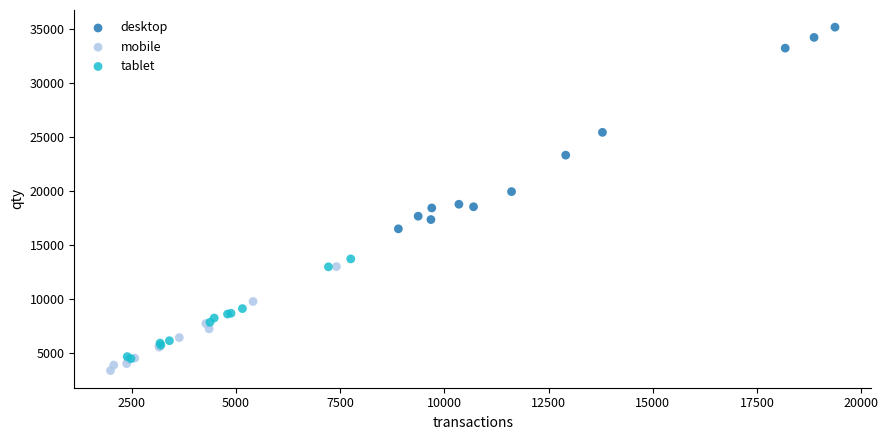

Which series reaches the maximum Y coordinate?

desktop